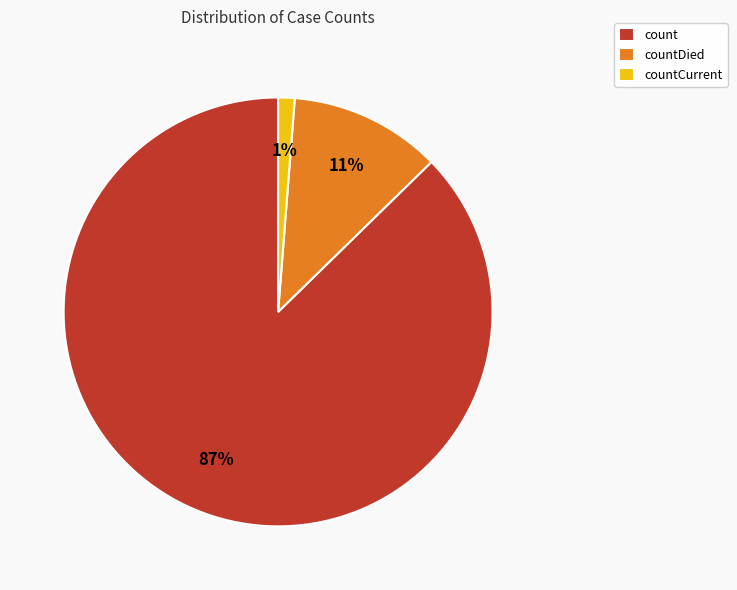

Rank the categories by value from lowest to highest.

countCurrent, countDied, count